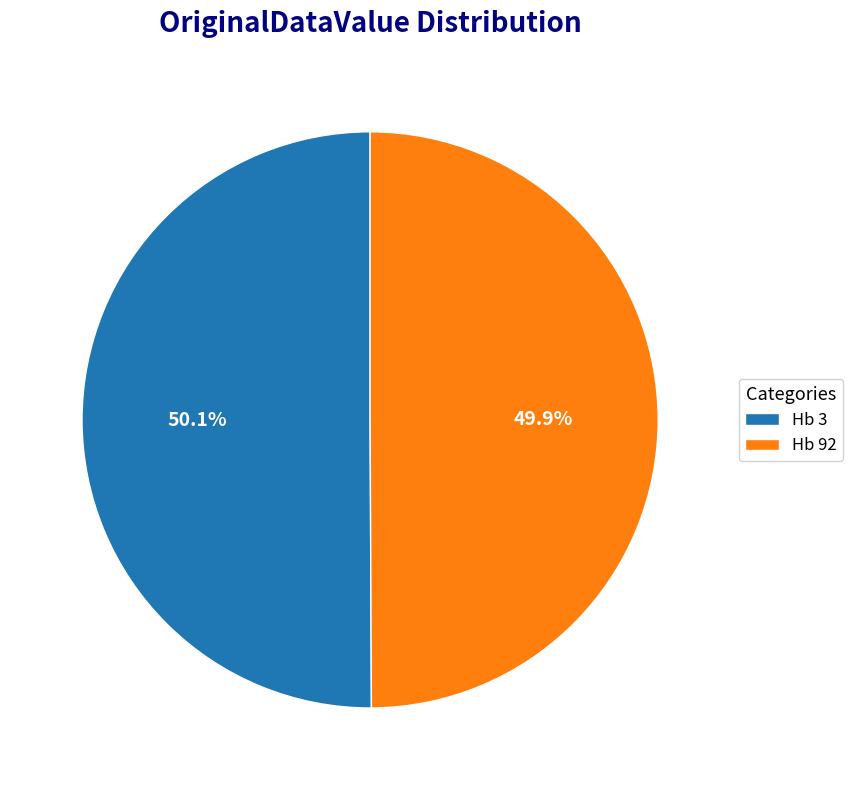

How many slices are in this pie chart?

2